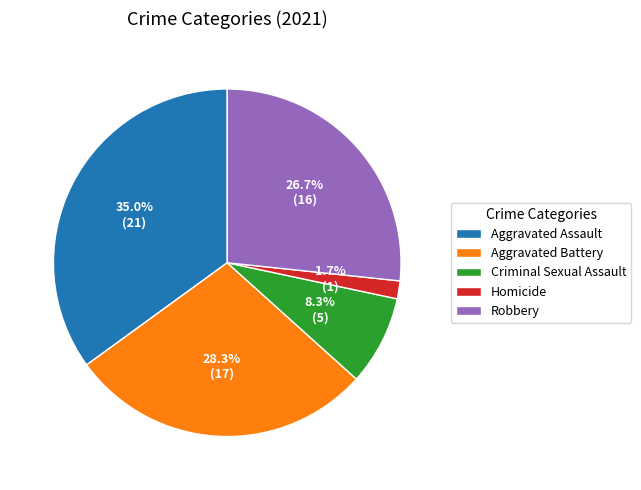

To the nearest percent, what is the combined percentage of Aggravated Battery and Robbery?

55%